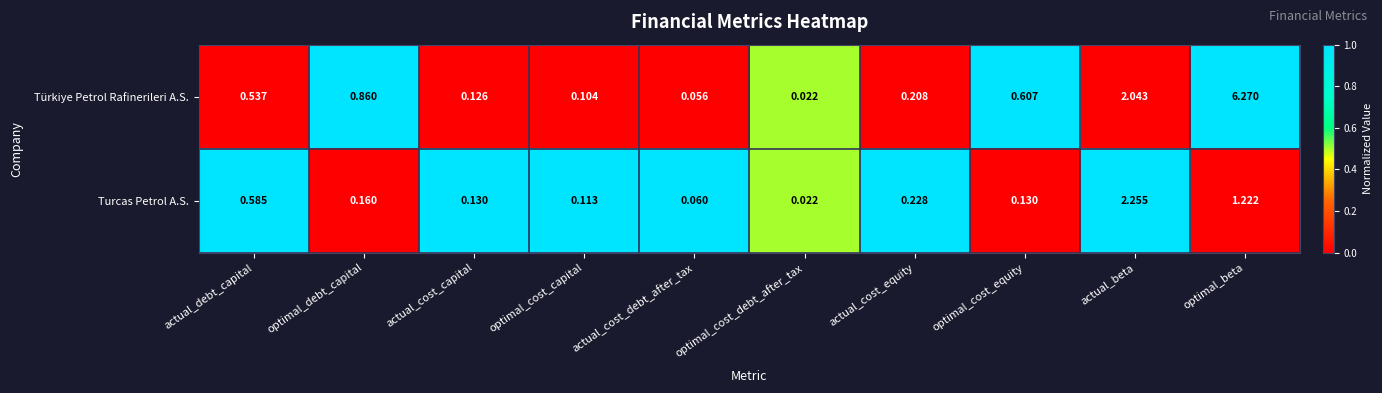

Which series changed the most between actual_cost_capital and optimal_cost_capital?

Türkiye Petrol Rafinerileri A.S.